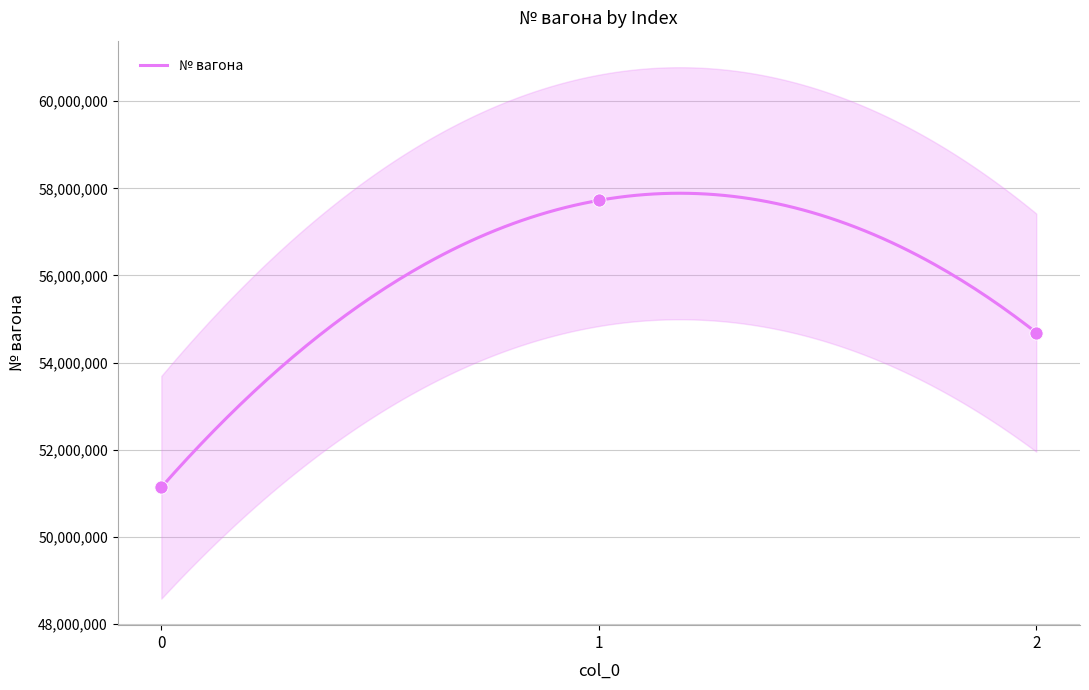

What is the ratio of the value at 0 to the value at 2?

0.9